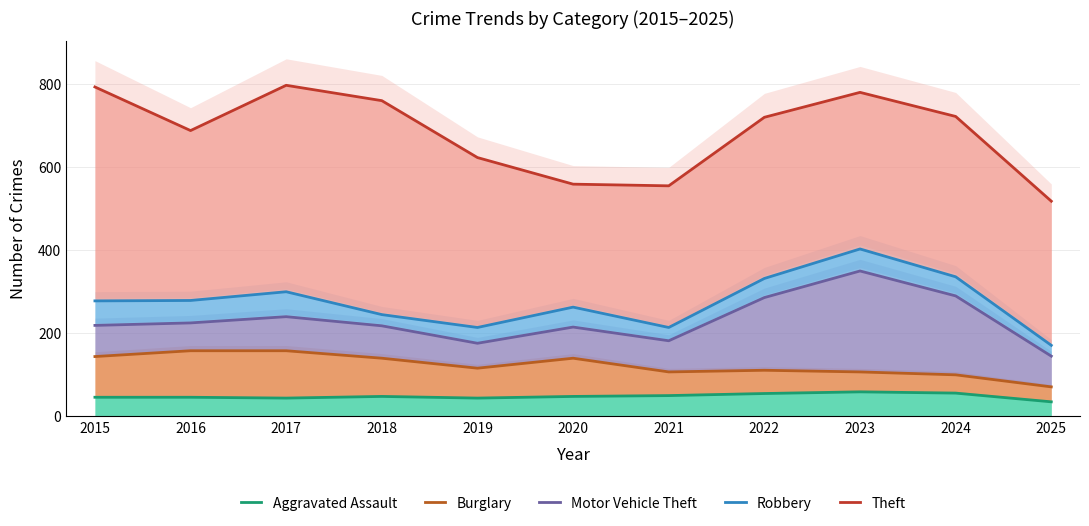

True or false: Burglary has more than 0 points higher than both neighbors.

True